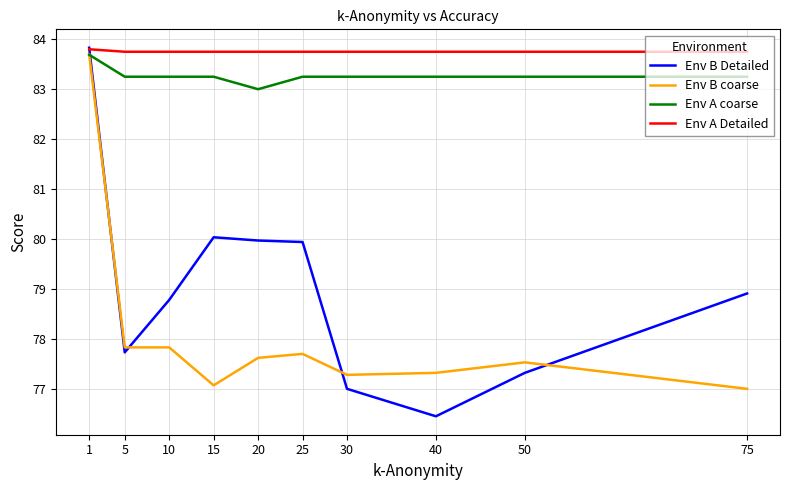

Which series has the largest total across all categories?

Env A Detailed